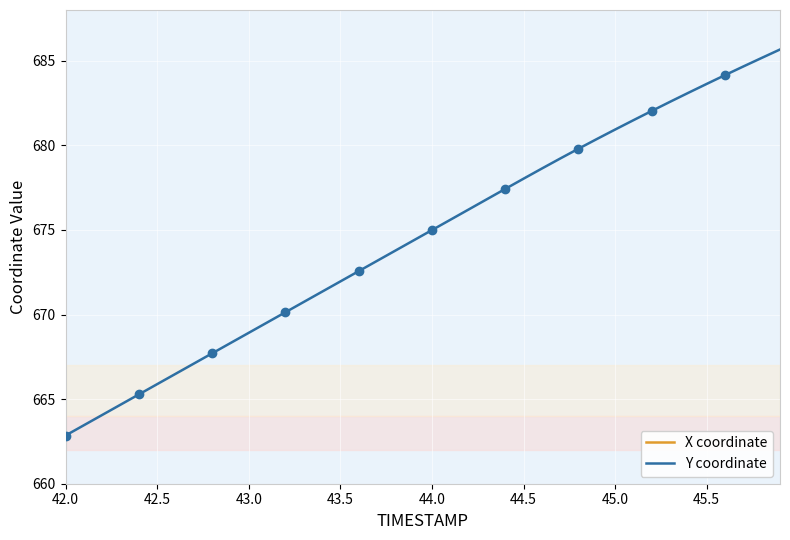

What is the lowest value of the Y coordinate series?

662.8